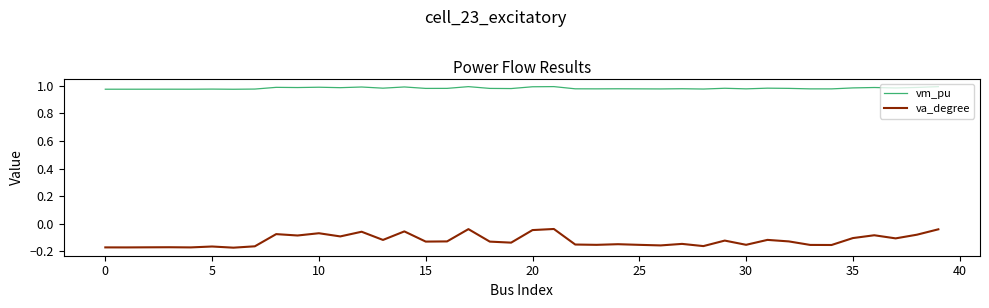

True or false: vm_pu and va_degree cross at least once.

False